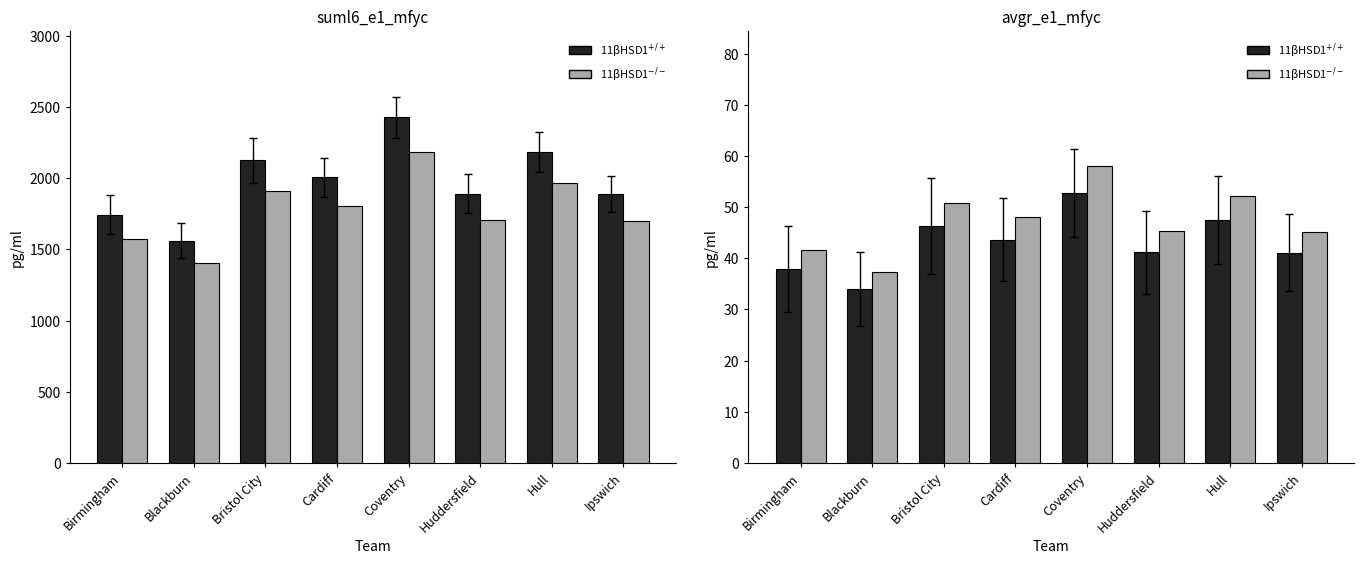

Which category has the highest value across all series?

Coventry